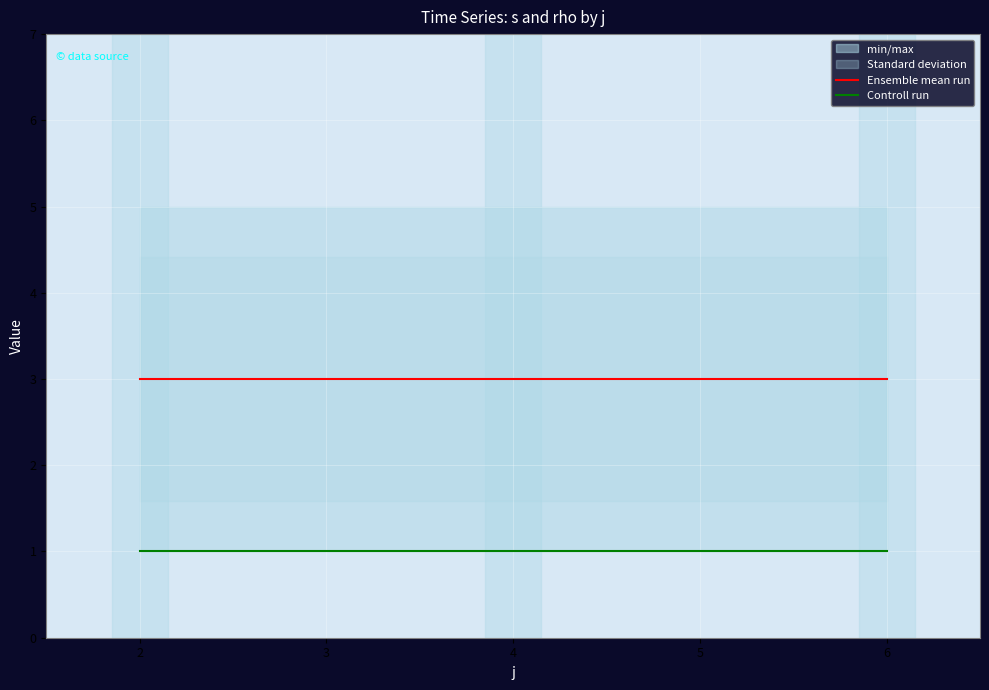

Rank the series by their average value, from lowest to highest.

Controll run, Ensemble mean run